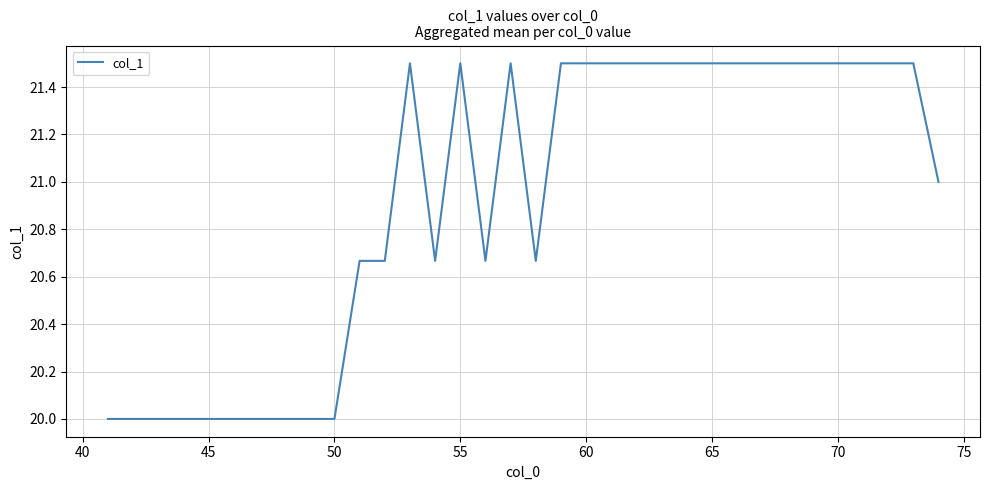

What is the difference between the maximum and minimum values?

1.5